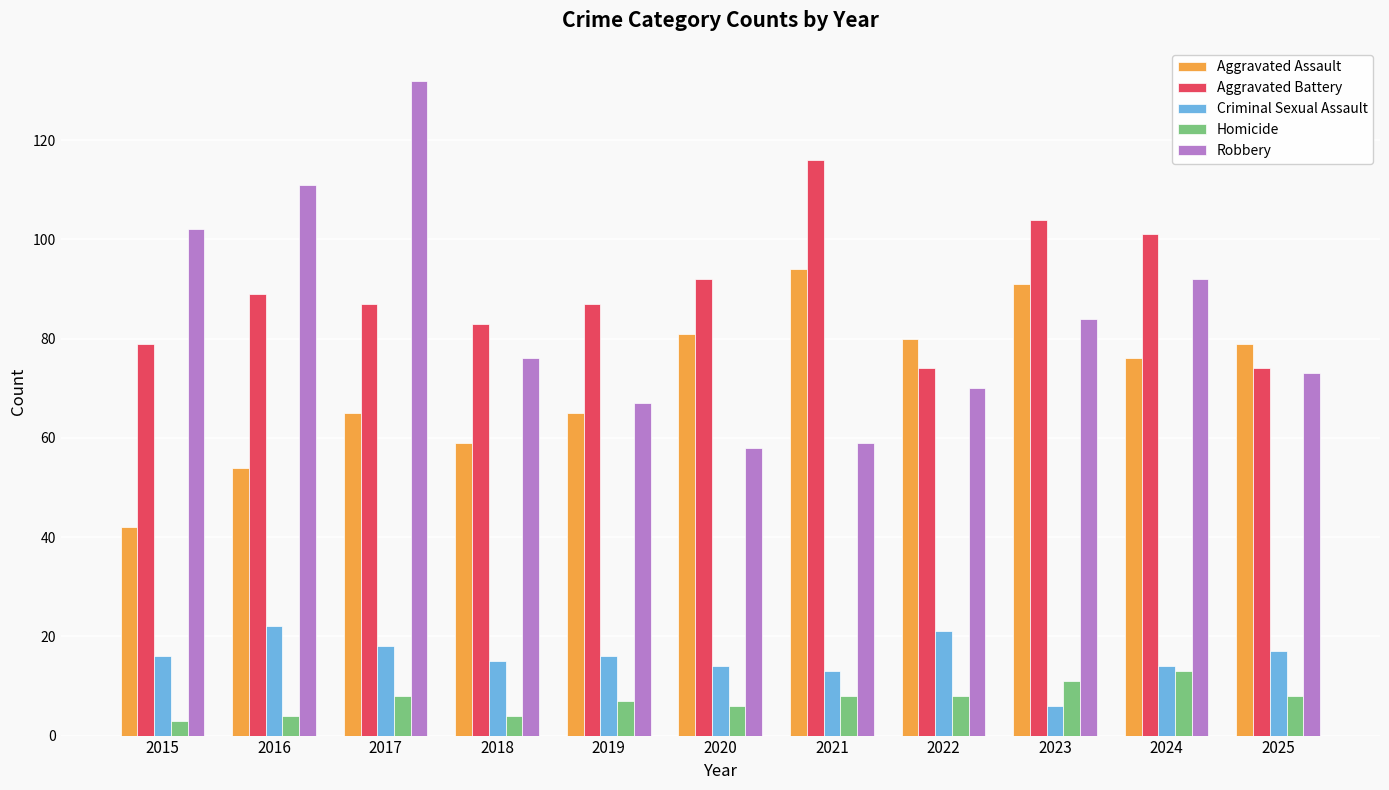

What is the total value across all series at 2016?

280